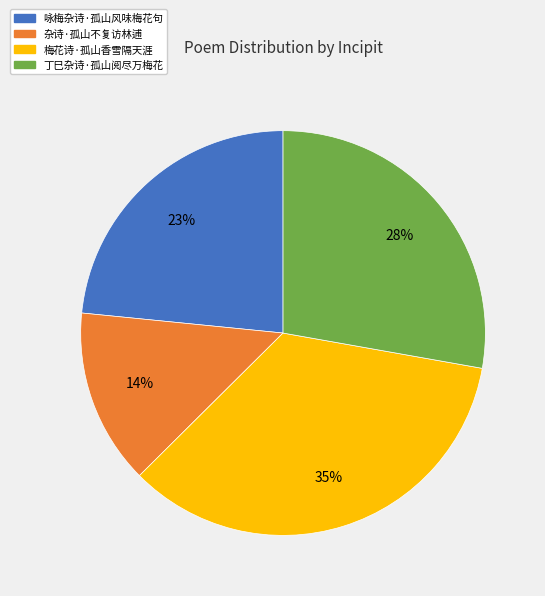

True or false: 咏梅杂诗·孤山风味梅花句 accounts for 23% of the total.

True